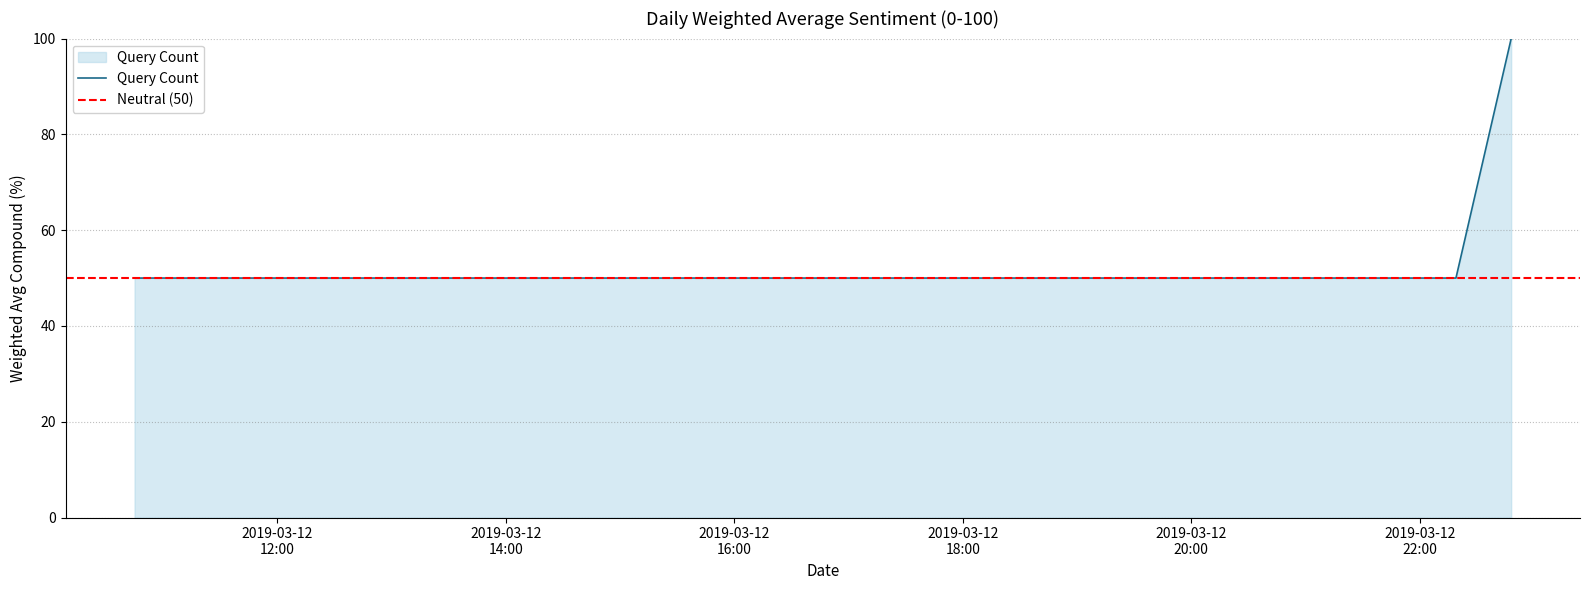

What is the ratio of the value at 2019-03-12 22:48:00 to the value at 2019-03-12 22:19:00?

2.0